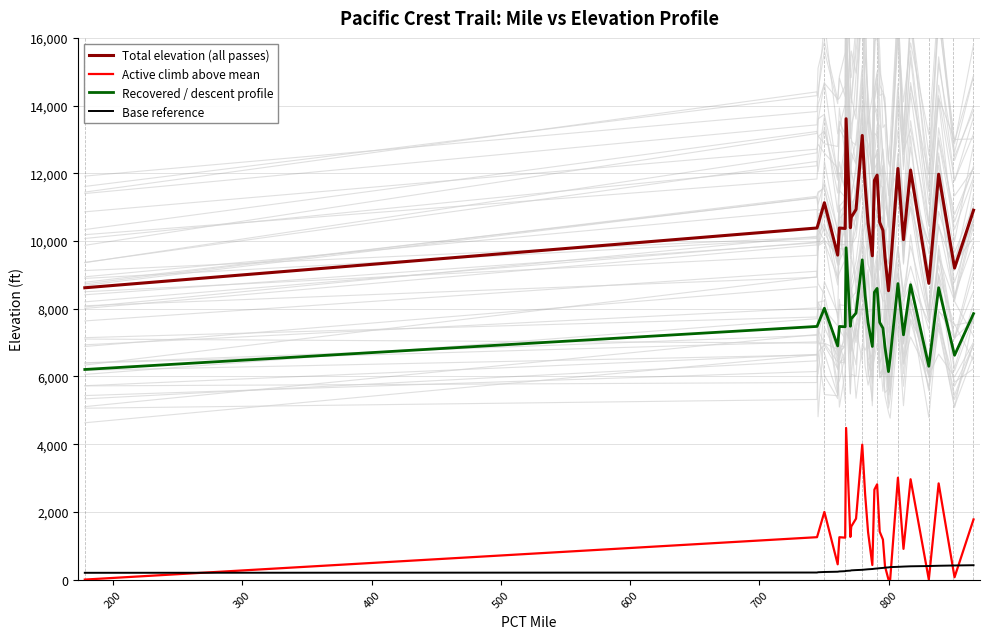

What is the difference between the maximum and minimum values in the Recovered / descent profile series?

3657.6